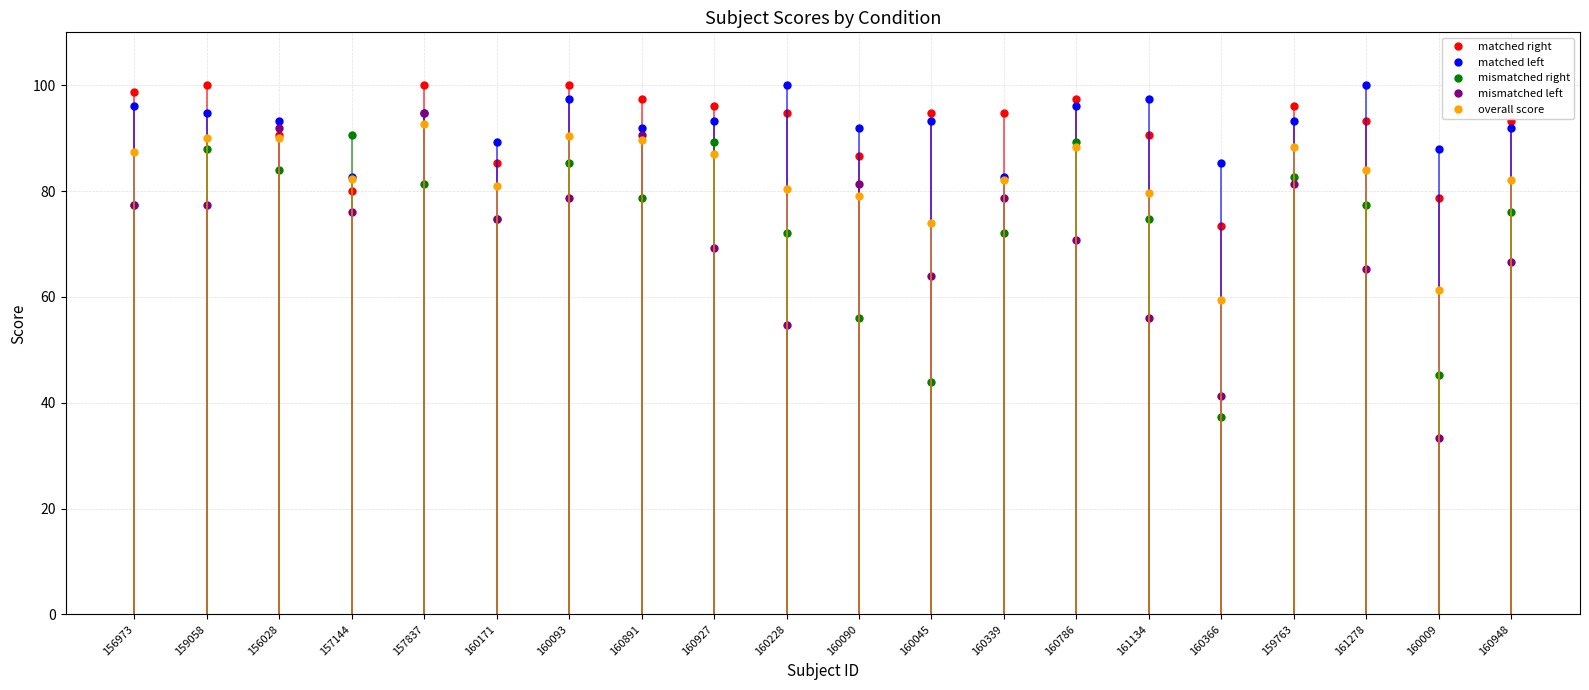

What is the minimum value for mismatched right?

37.3